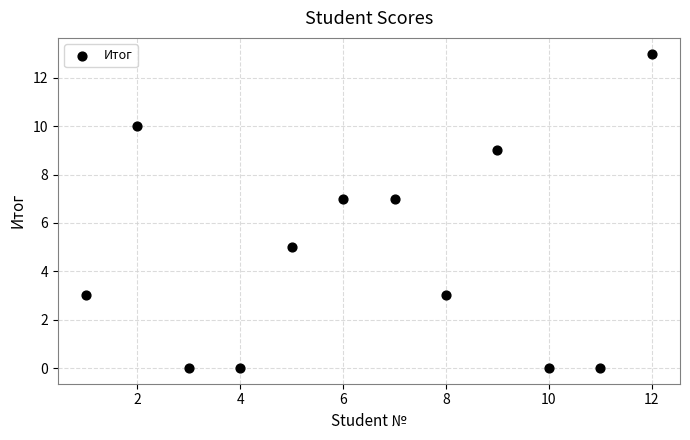

What is the average Y value?

5